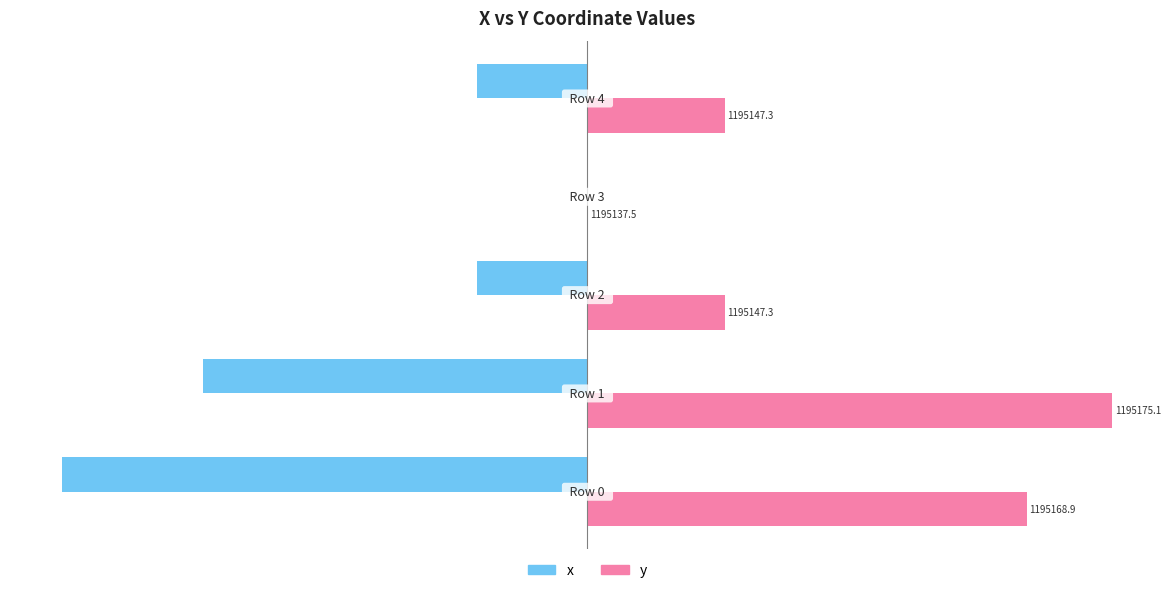

Reading left to right, list all the values displayed in this chart.

x: -100.0	-73.2	-21.0	0.0	-21.0
y: 83.7	100.0	26.2	0.0	26.2